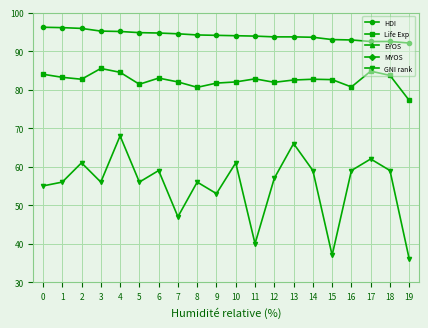

True or false: EYOS and MYOS cross at least once.

False